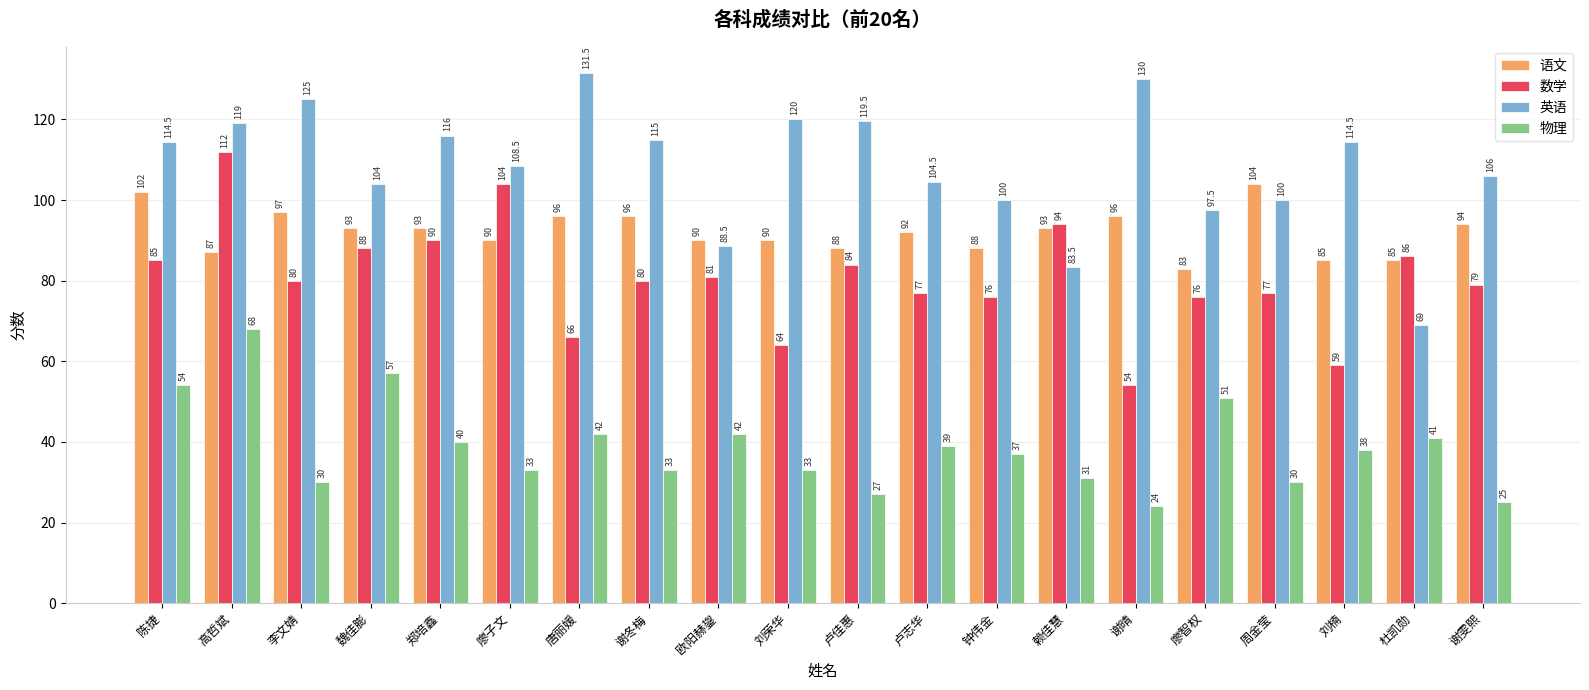

What is the sum of all 英语 values?

2166.5